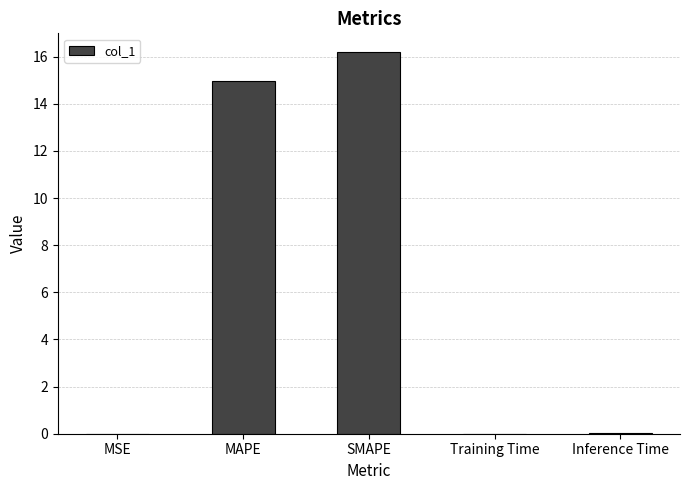

True or false: the data shows 16.2 at SMAPE.

True